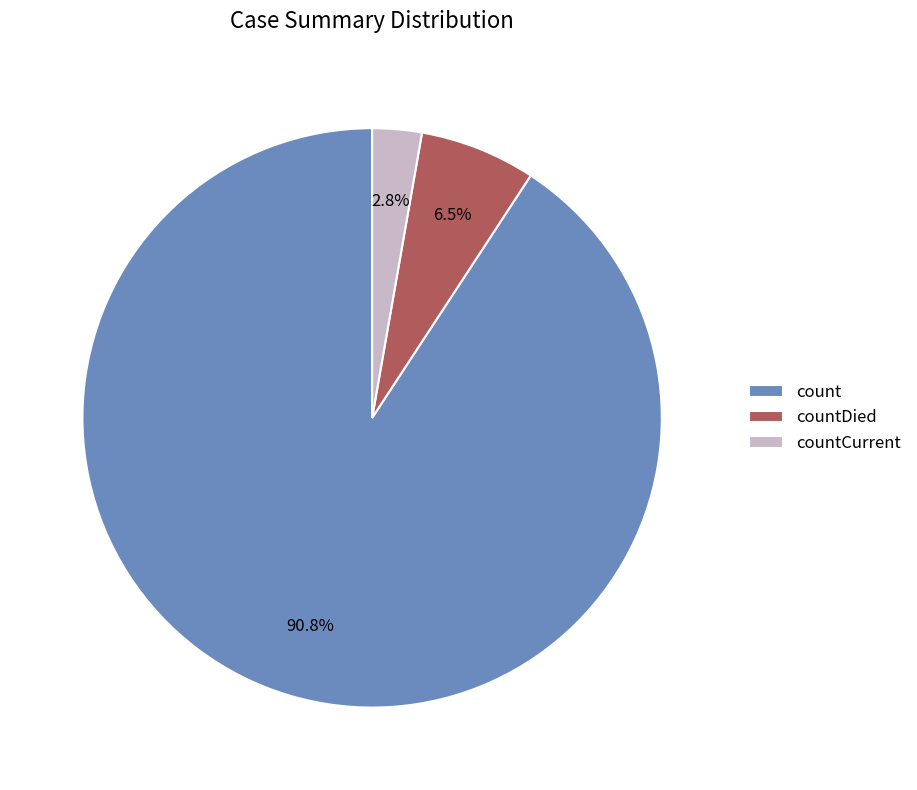

Which slice is the largest?

count